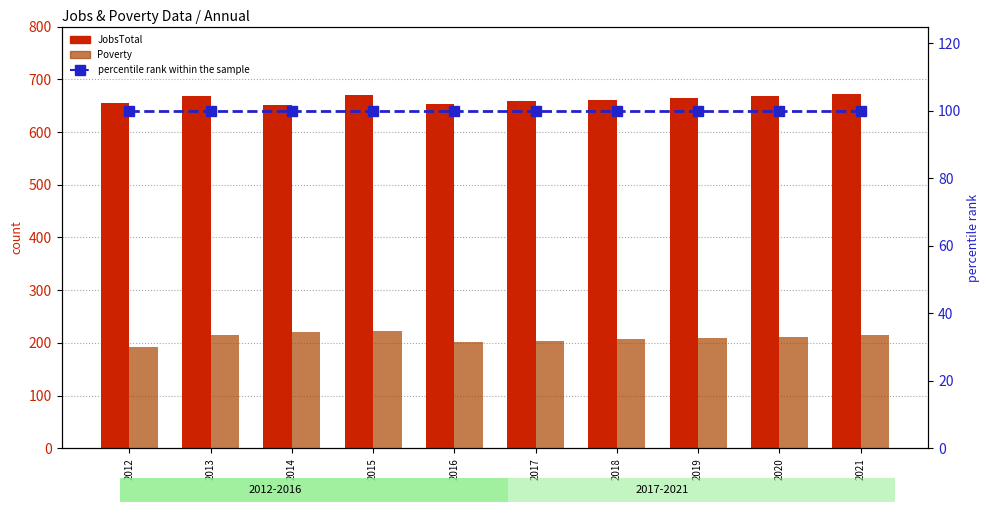

What is the maximum value for JobsTotal?

672